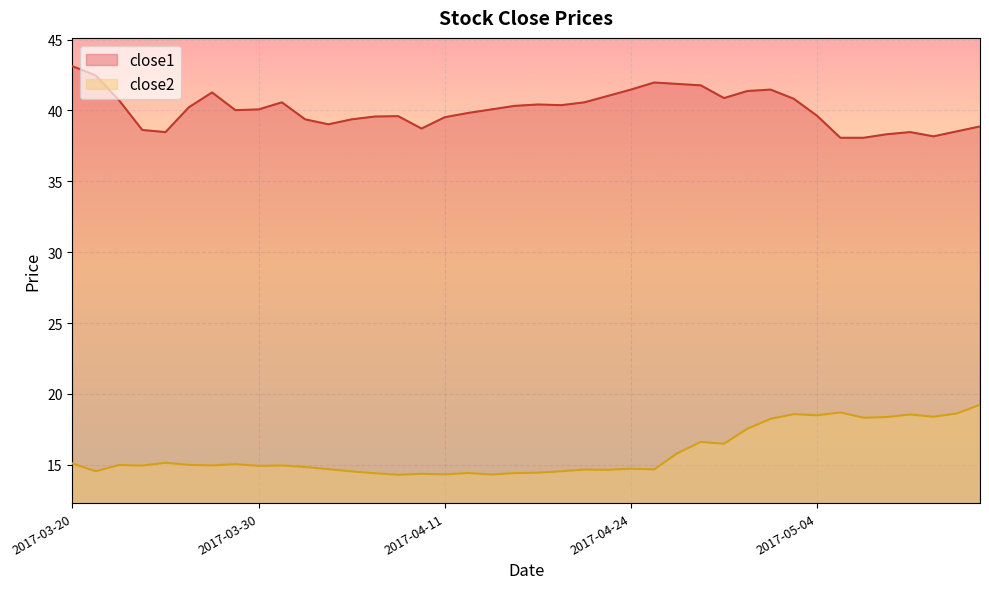

Which label corresponds to the smallest value in the chart?

2017-04-07